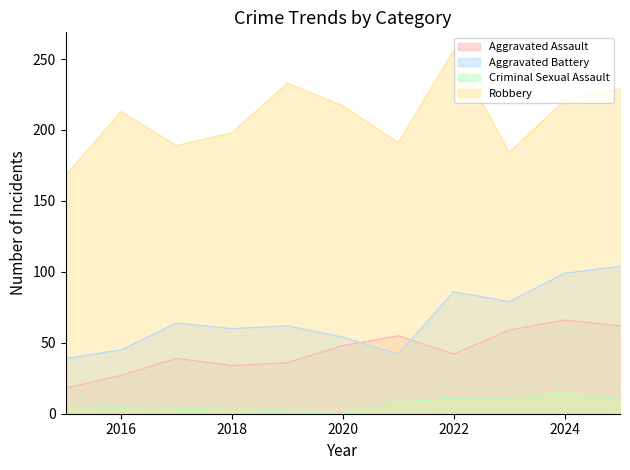

At which category is the sum across all series the highest?

2025